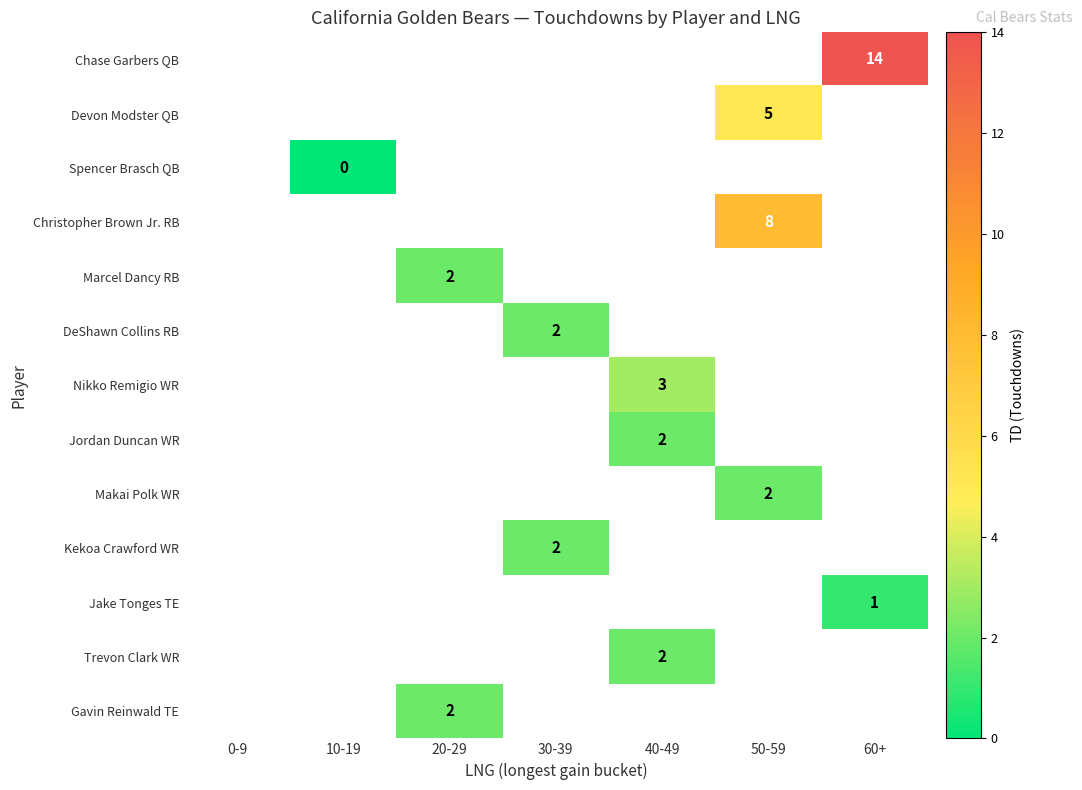

How many distinct data groups are displayed?

13